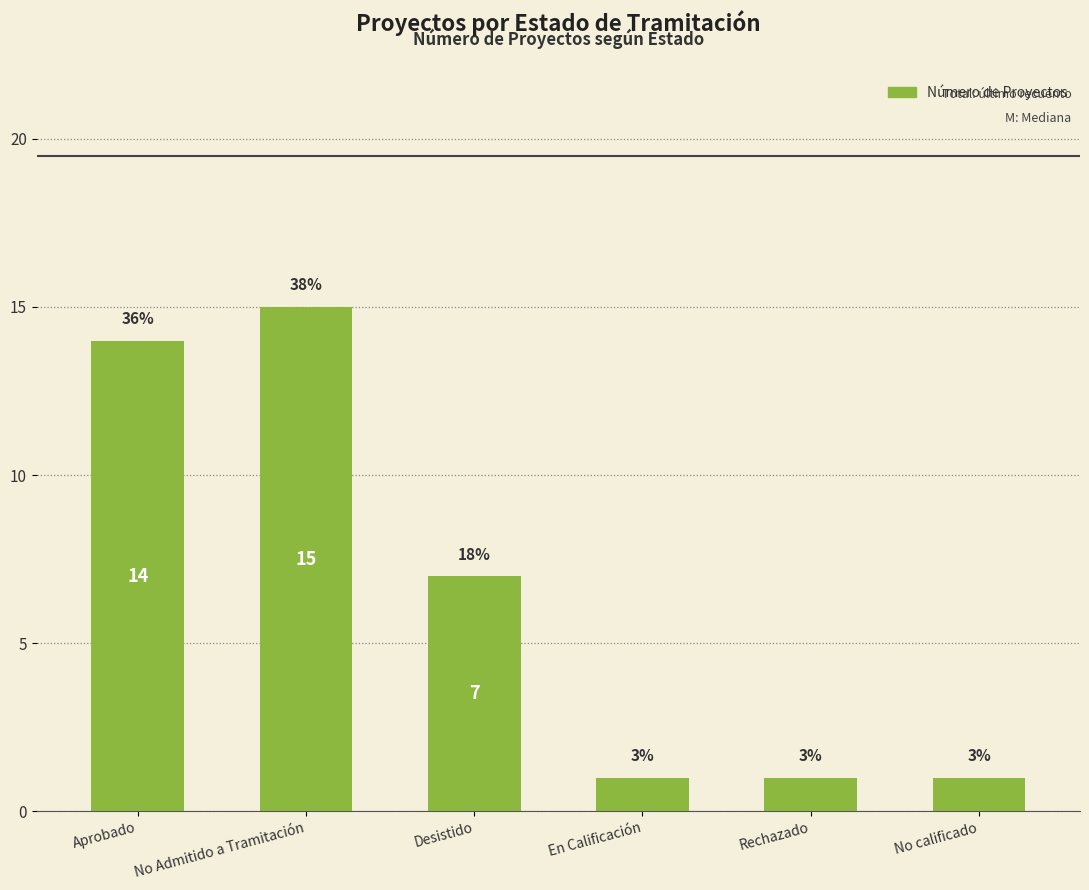

What is the difference between the maximum and minimum values?

14